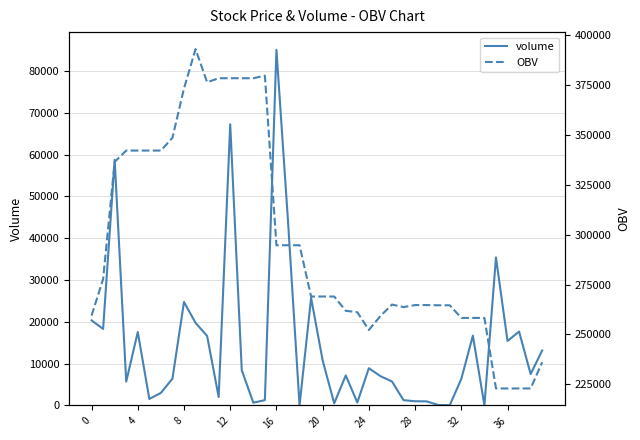

Is it true that volume equals 20339.5 at 0?

True